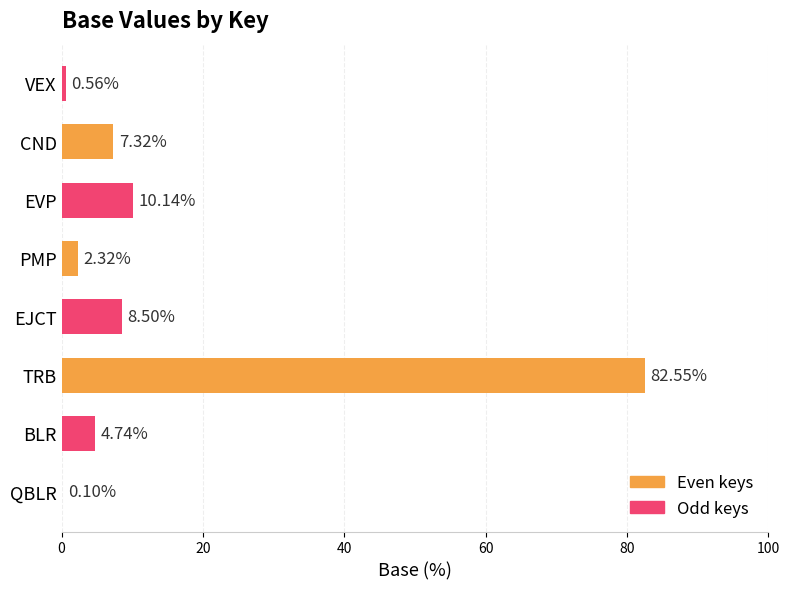

Which series changed the most between QBLR and PMP?

Odd keys